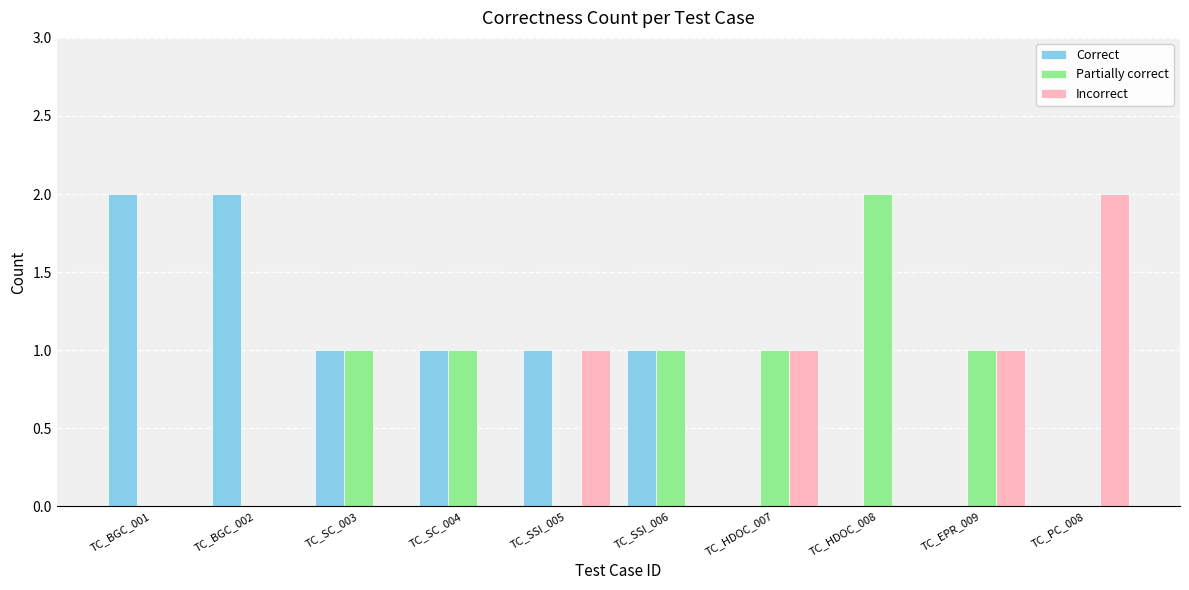

What is the sum of all Partially correct values?

7